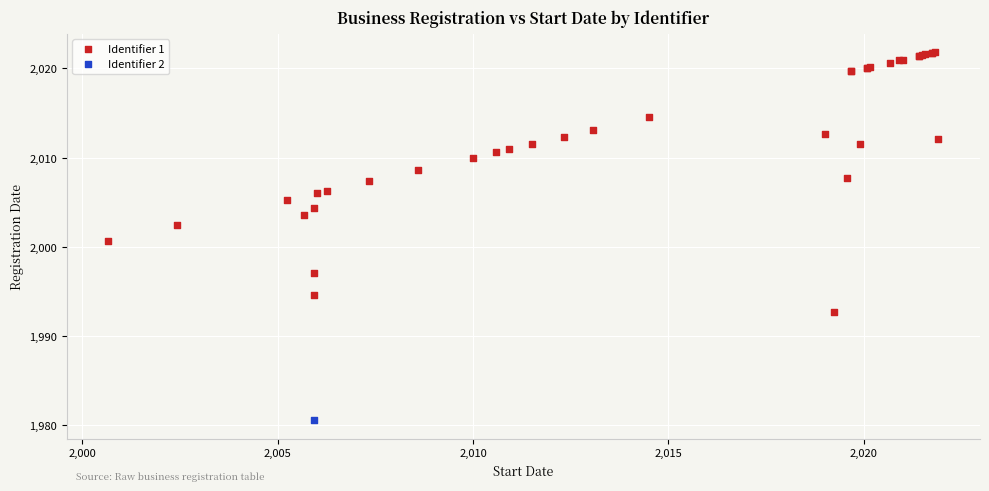

What are all the series names shown in the legend?

Identifier 1, Identifier 2